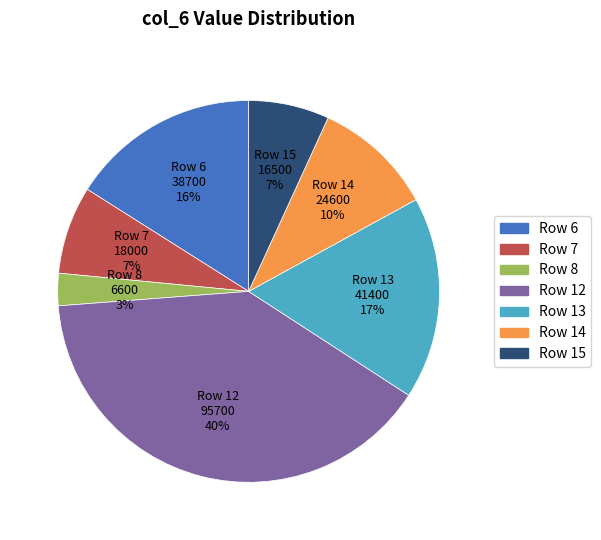

To the nearest percent, what is the average slice percentage?

14%